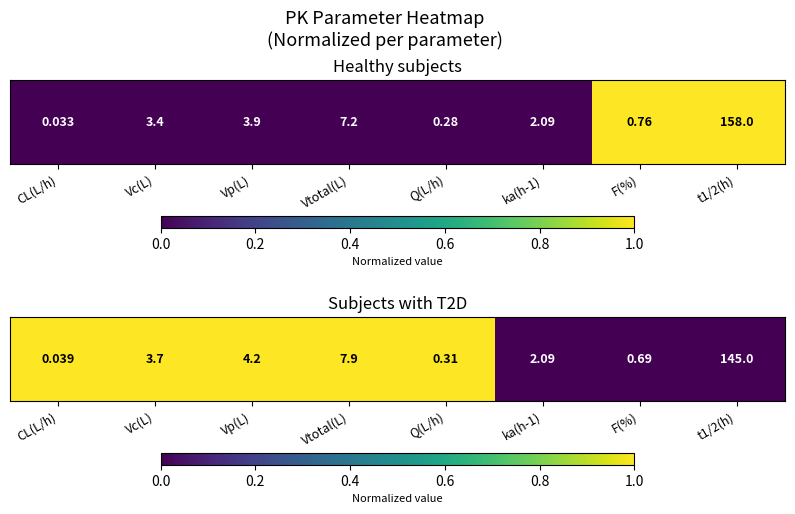

Between ka(h-1) and Q(L/h), which is larger?

Q(L/h)